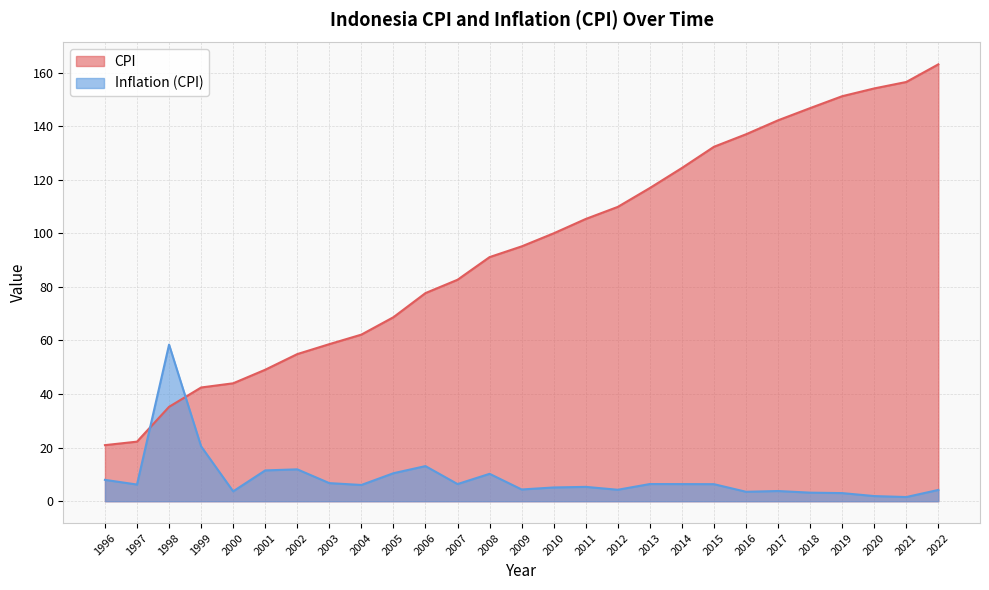

What is the spread (max minus min) of values at 2007?

76.3